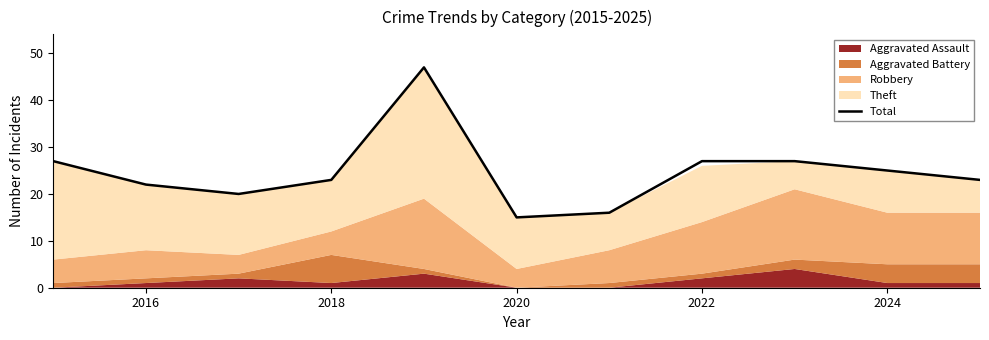

What is the difference between the maximum and second lowest values?

31